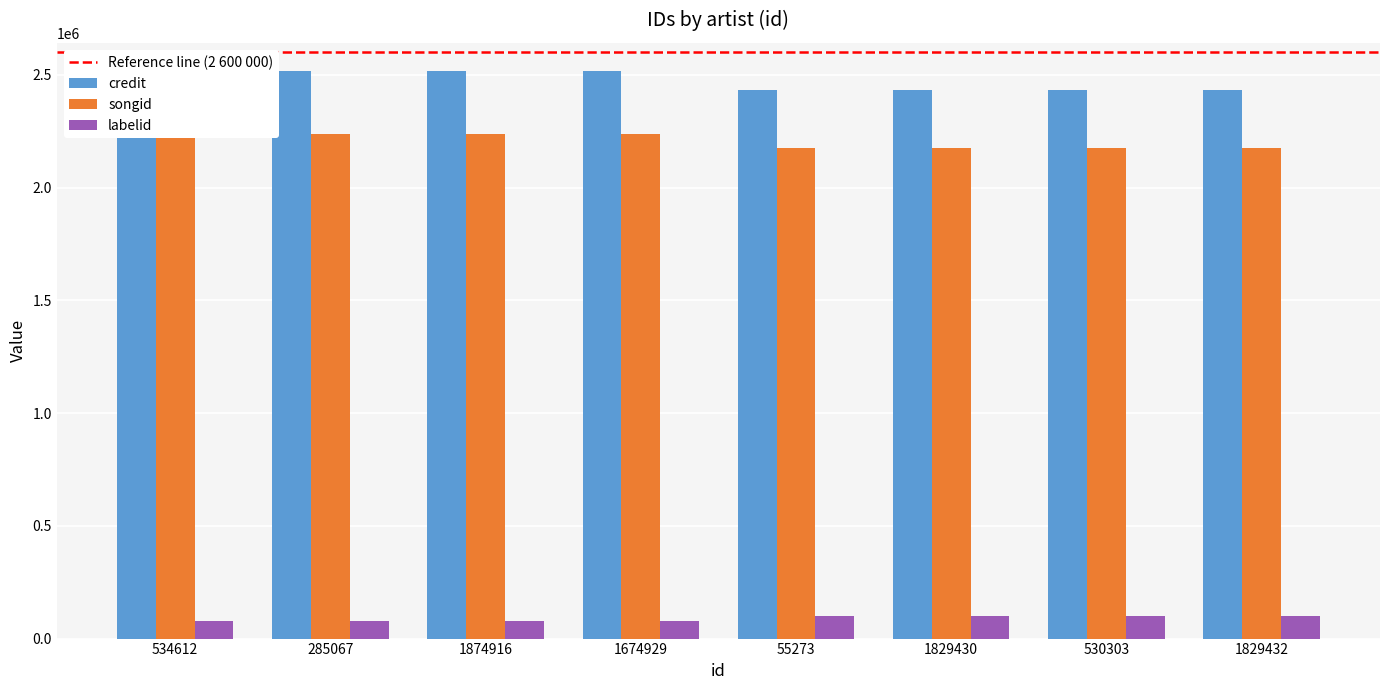

Which series has the largest total across all categories?

credit